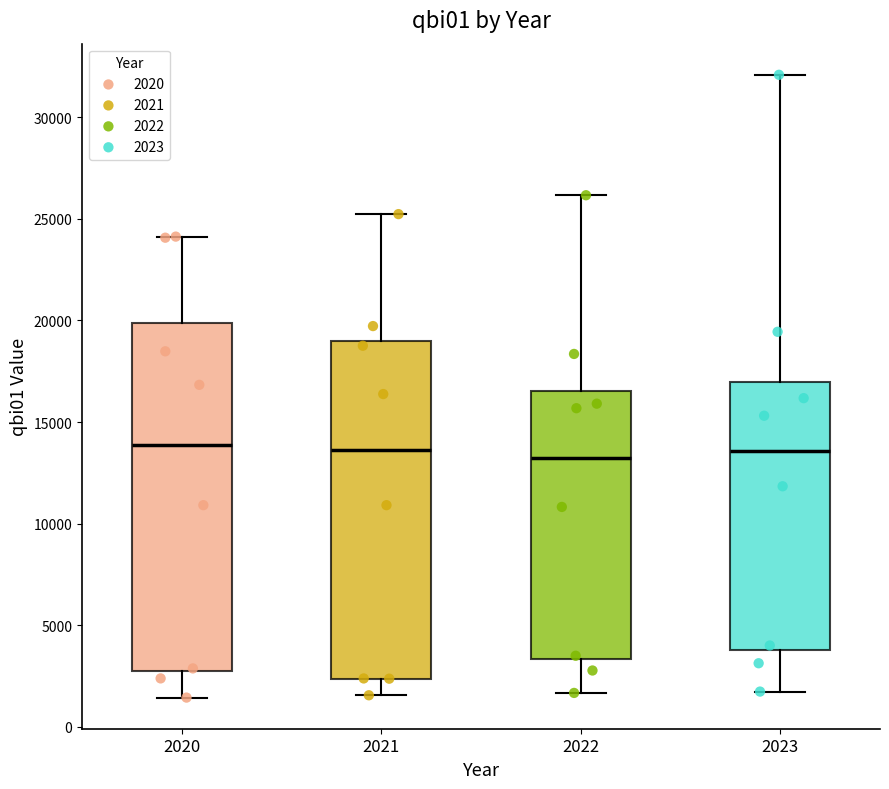

Where is the lower edge of the box at x = 2020 on the y-axis? The values are not printed on the chart, so give them approximately, as read against the axis.

3000